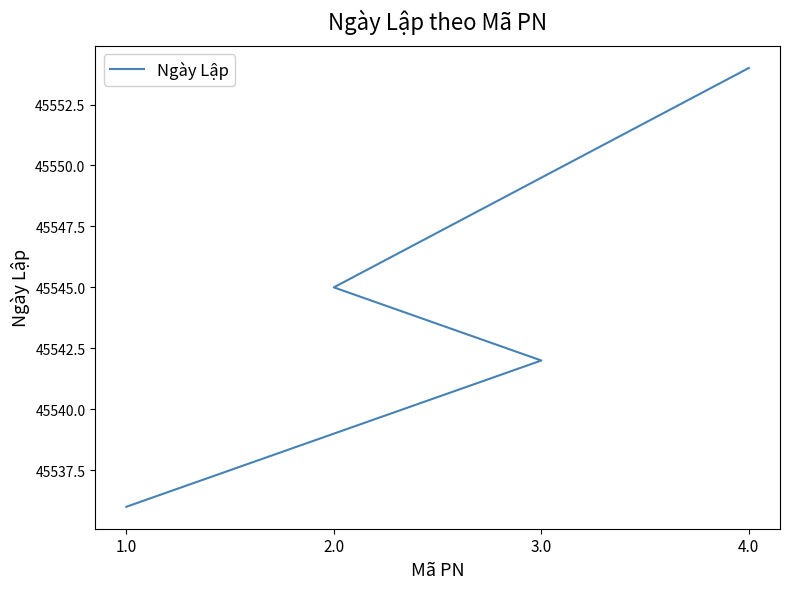

What is the change in value from 1.0 to 3.0?

+6